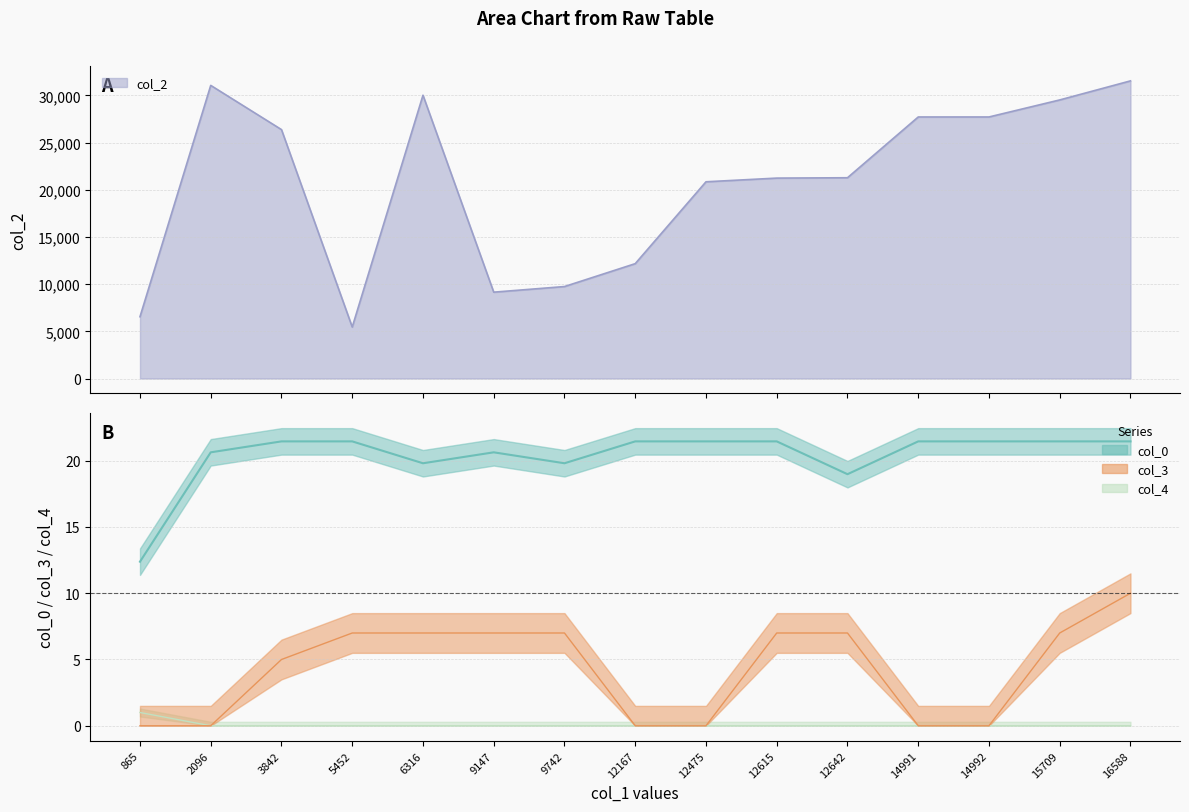

Is the value of col_4 at 12615 greater than the value of col_2 at 14992?

No